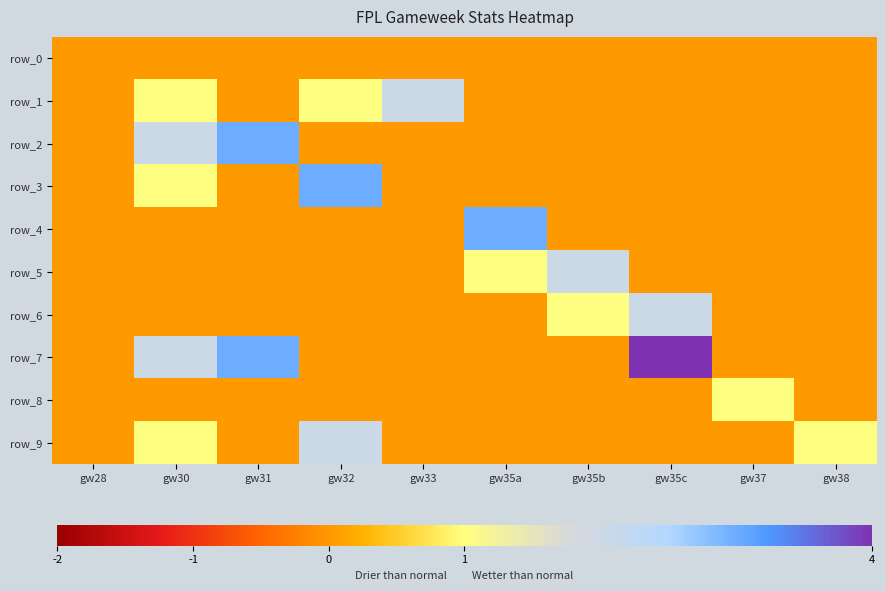

What is the difference between the highest and lowest values at gw30?

2